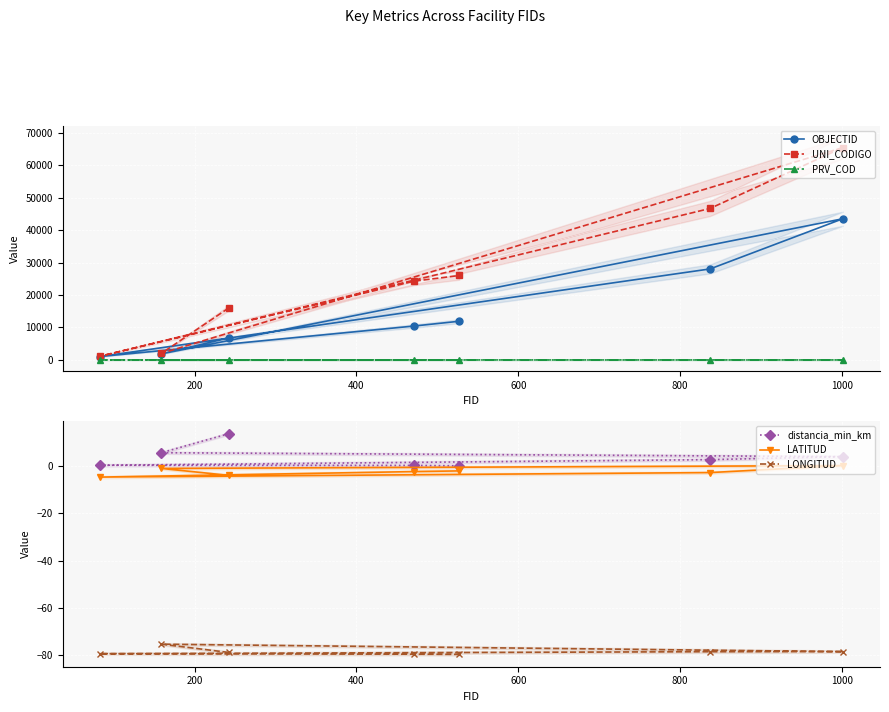

What is the minimum value for OBJECTID?

1049